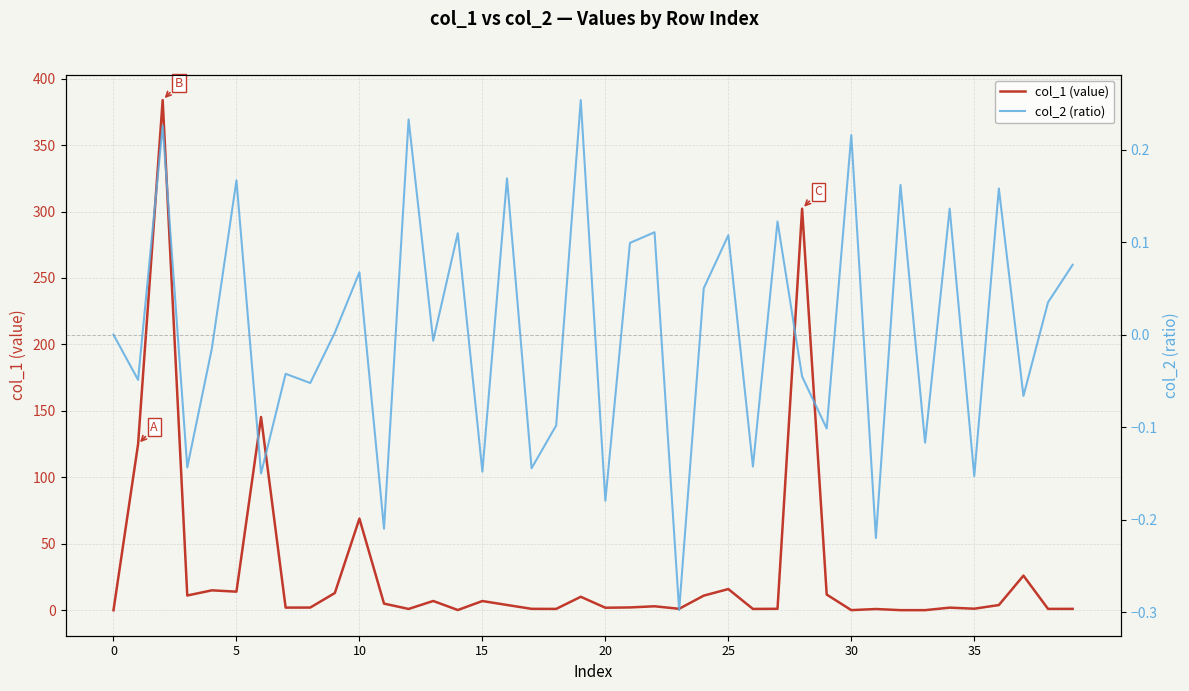

The value of col_2 (ratio) at 33 is -0.1. True or false?

True